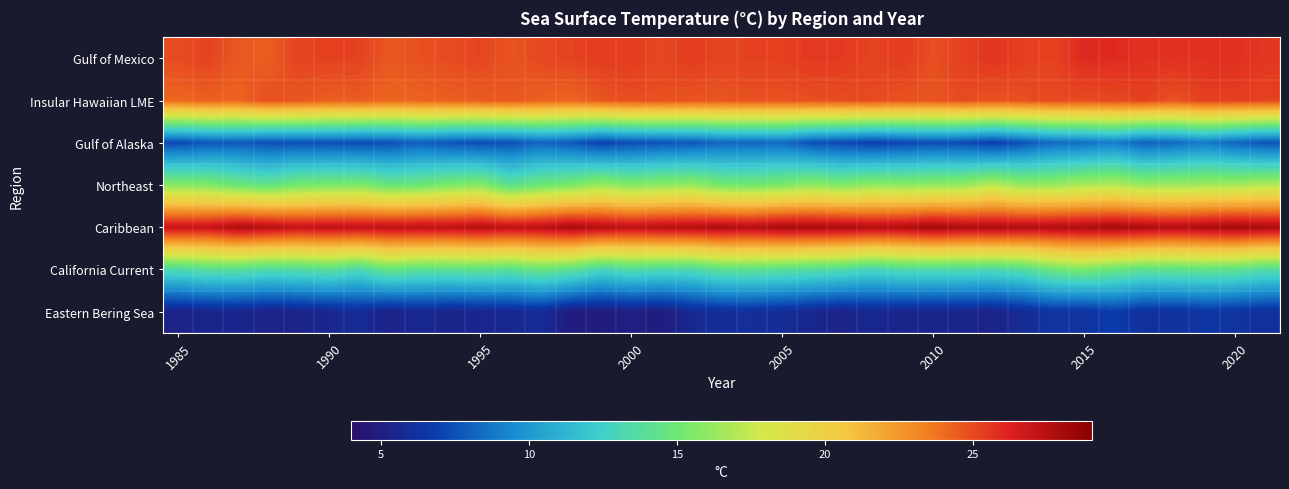

What is the minimum value shown in the chart?

4.8